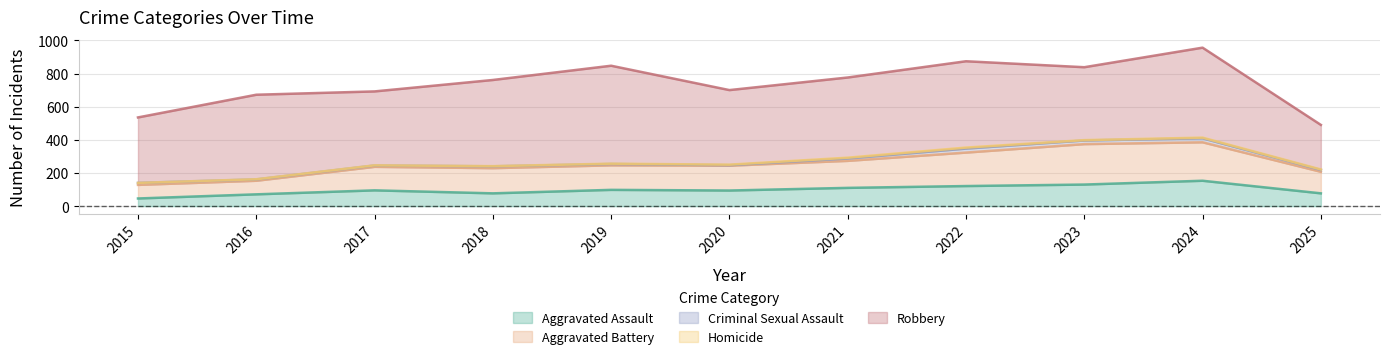

True or false: Criminal Sexual Assault and Aggravated Battery cross at least once.

False